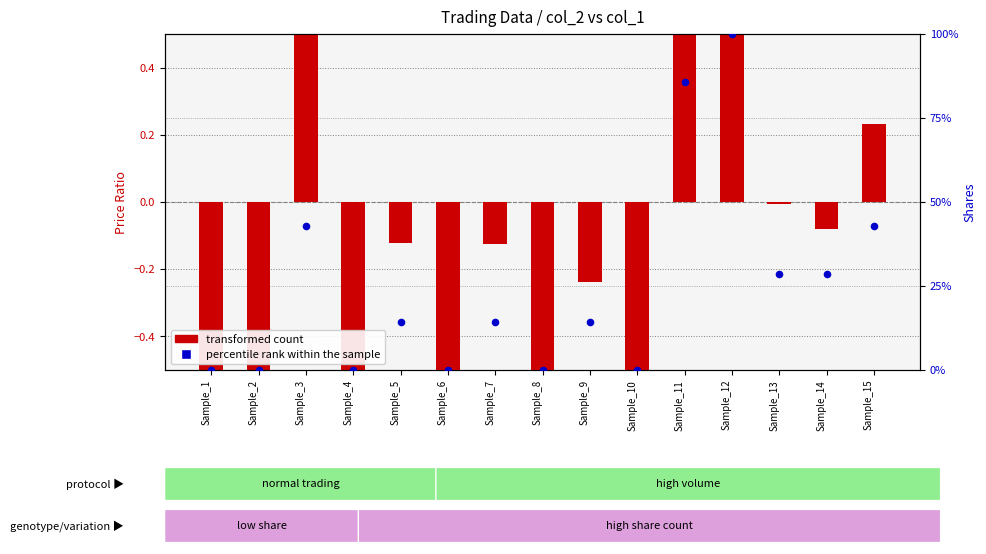

Which series has the largest Y range (max minus min)?

percentile rank within the sample